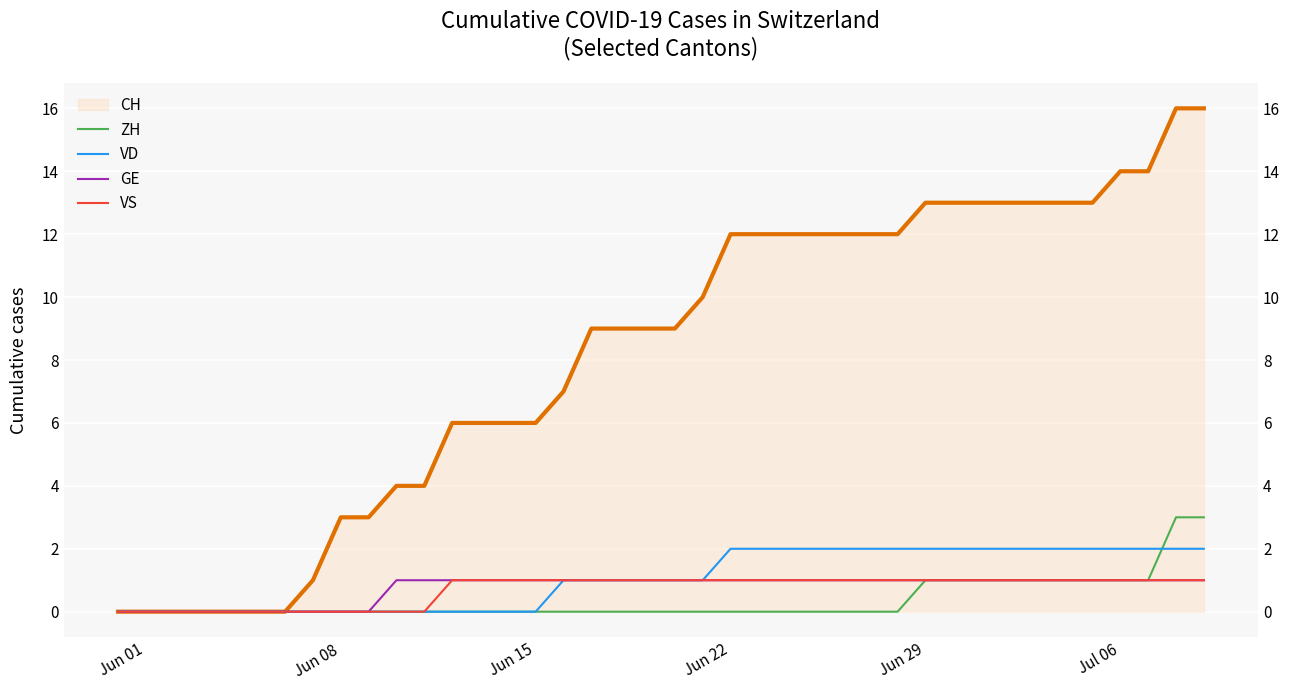

Which category has the highest value in the VD series?

Jun 22